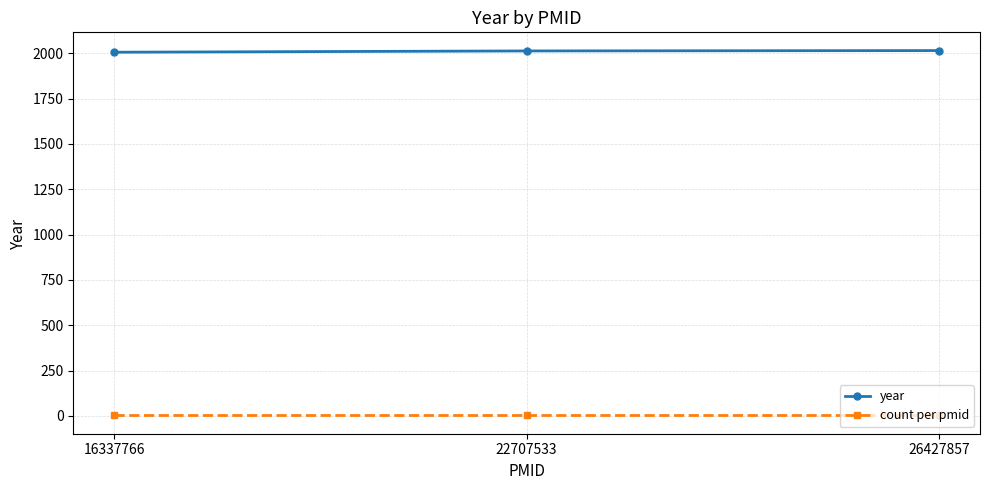

Is the value of count per pmid at 16337766 greater than the value of year at 26427857?

No